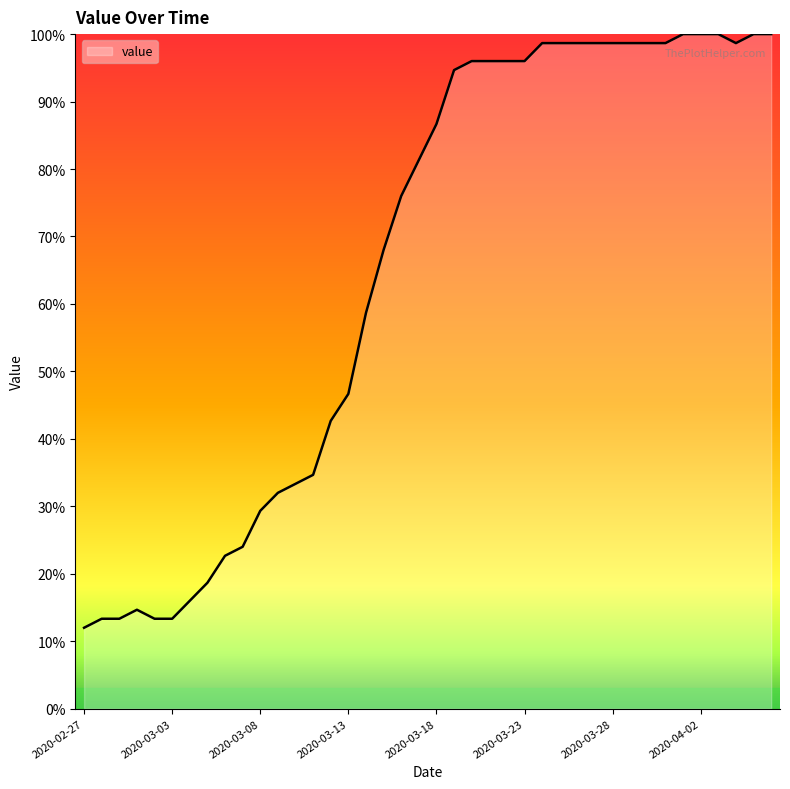

What is the difference between the maximum and minimum values?

88.0